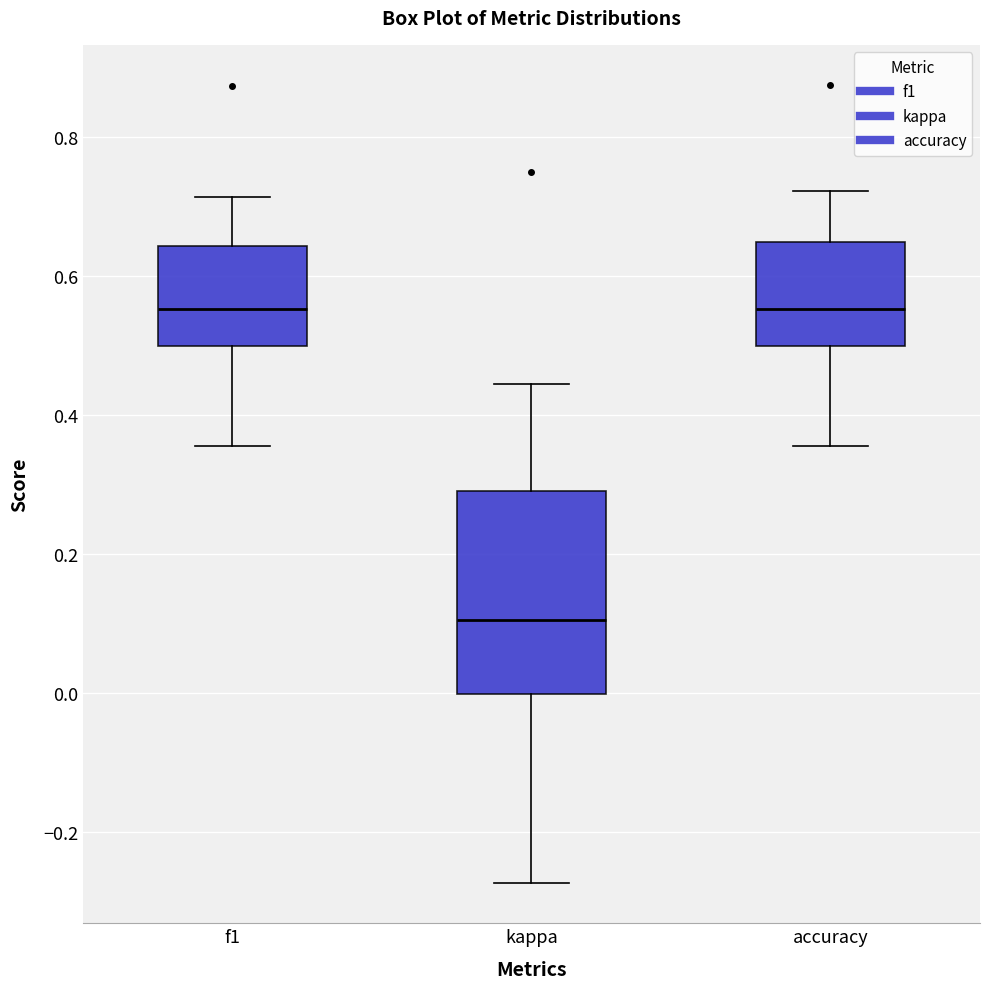

Which box's median line is the lowest?

kappa